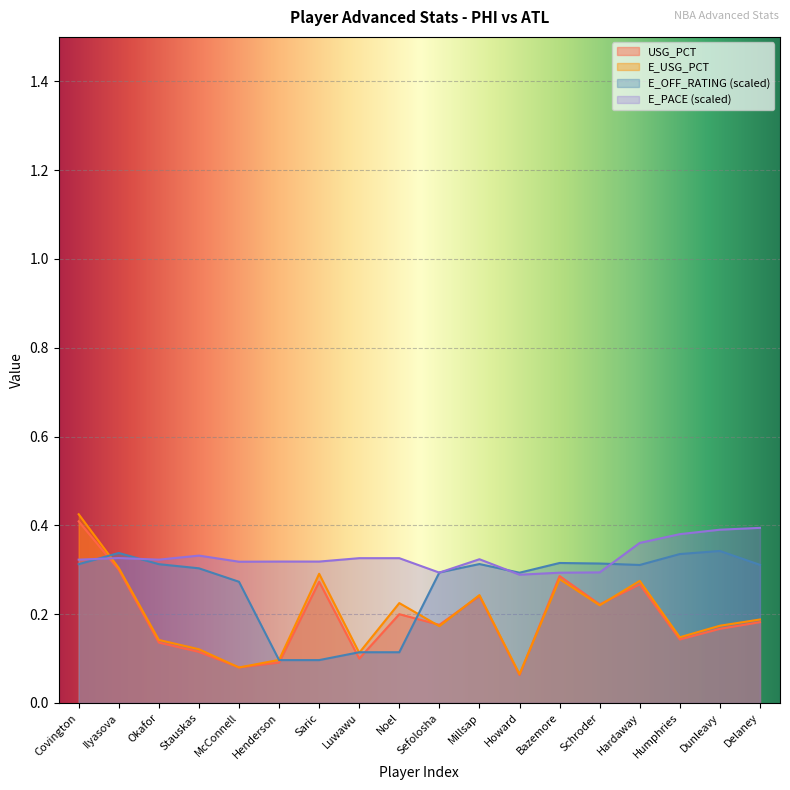

Reading right to left, what are all the values shown in this chart?

USG_PCT: Delaney=0.2	Dunleavy=0.2	Humphries=0.1	Hardaway=0.3	Schroder=0.2	Bazemore=0.3	Howard=0.1	Millsap=0.2	Sefolosha=0.2	Noel=0.2	Luwawu=0.1	Saric=0.3	Henderson=0.1	McConnell=0.1	Stauskas=0.1	Okafor=0.1	Ilyasova=0.3	Covington=0.4
E_USG_PCT: Delaney=0.2	Dunleavy=0.2	Humphries=0.1	Hardaway=0.3	Schroder=0.2	Bazemore=0.3	Howard=0.1	Millsap=0.2	Sefolosha=0.2	Noel=0.2	Luwawu=0.1	Saric=0.3	Henderson=0.1	McConnell=0.1	Stauskas=0.1	Okafor=0.1	Ilyasova=0.3	Covington=0.4
E_OFF_RATING_norm: Delaney=0.3	Dunleavy=0.3	Humphries=0.3	Hardaway=0.3	Schroder=0.3	Bazemore=0.3	Howard=0.3	Millsap=0.3	Sefolosha=0.3	Noel=0.1	Luwawu=0.1	Saric=0.1	Henderson=0.1	McConnell=0.3	Stauskas=0.3	Okafor=0.3	Ilyasova=0.3	Covington=0.3
E_PACE_norm: Delaney=0.4	Dunleavy=0.4	Humphries=0.4	Hardaway=0.4	Schroder=0.3	Bazemore=0.3	Howard=0.3	Millsap=0.3	Sefolosha=0.3	Noel=0.3	Luwawu=0.3	Saric=0.3	Henderson=0.3	McConnell=0.3	Stauskas=0.3	Okafor=0.3	Ilyasova=0.3	Covington=0.3